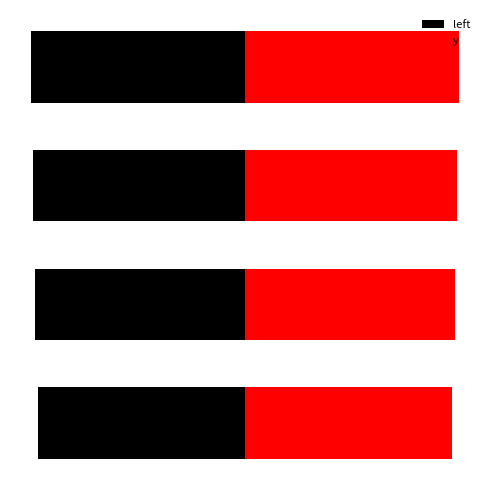

Rank the series by their maximum value, from highest to lowest.

y, left